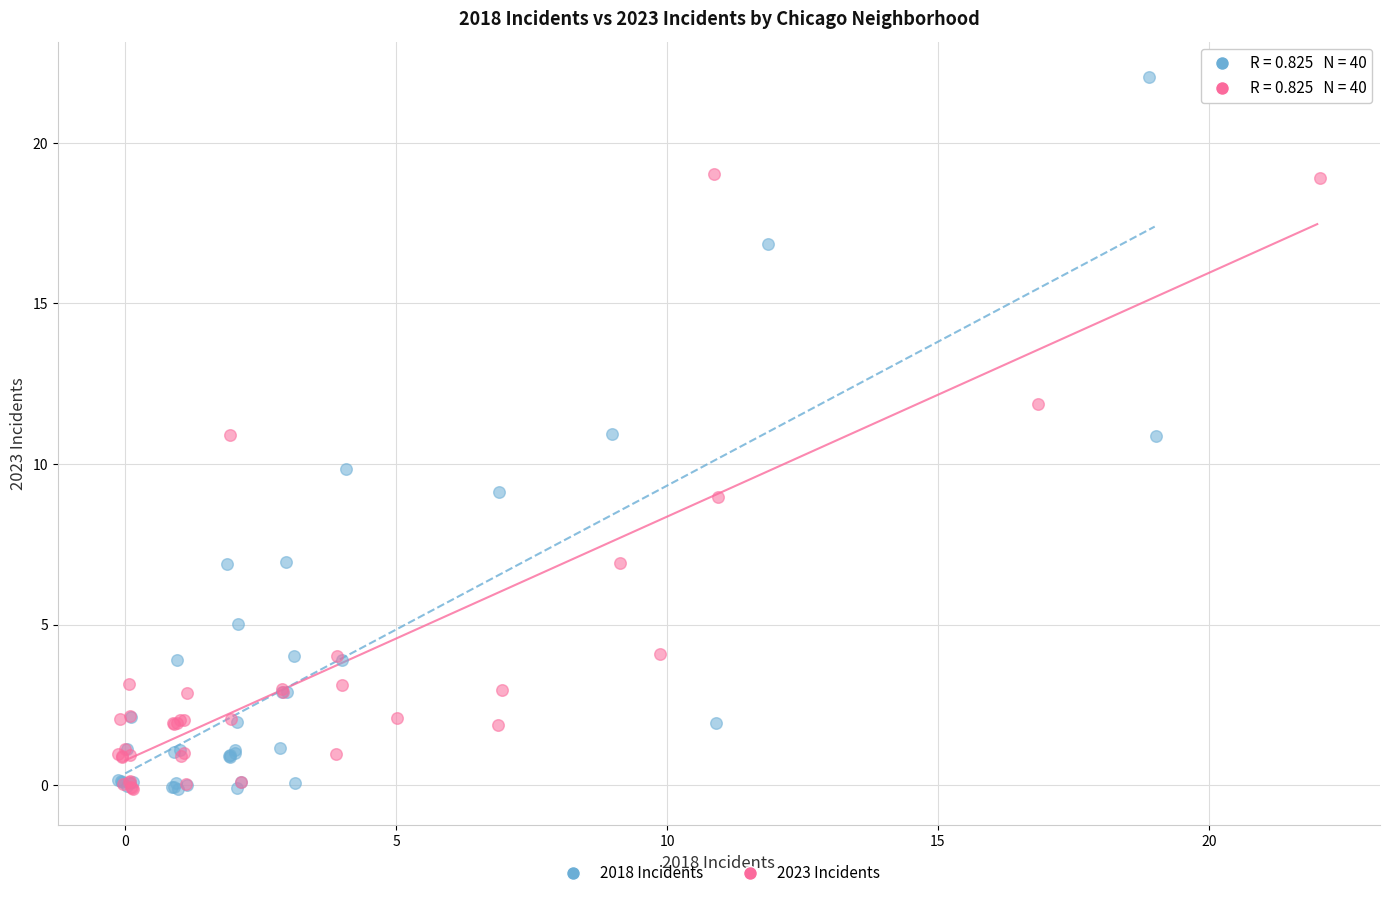

Which series has the largest Y range (max minus min)?

2018 Incidents